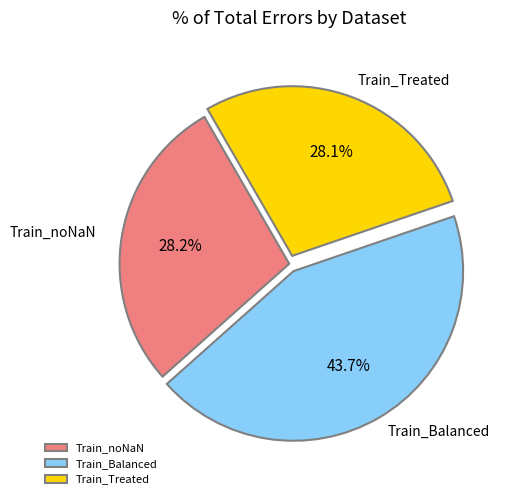

To the nearest percent, what is the average slice percentage?

33%